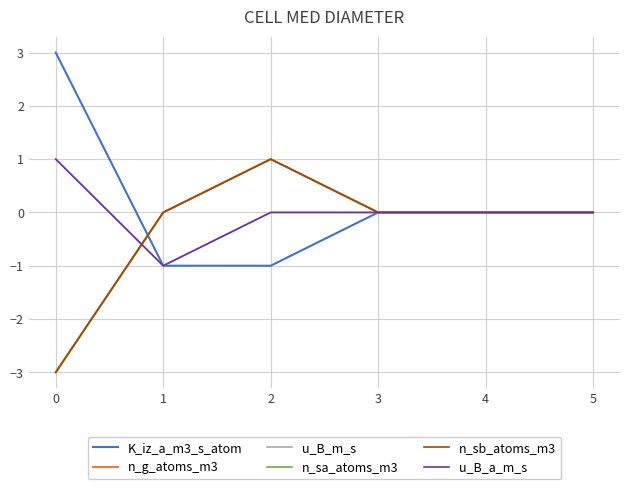

True or false: u_B_a_m_s and u_B_m_s intersect in this chart.

False